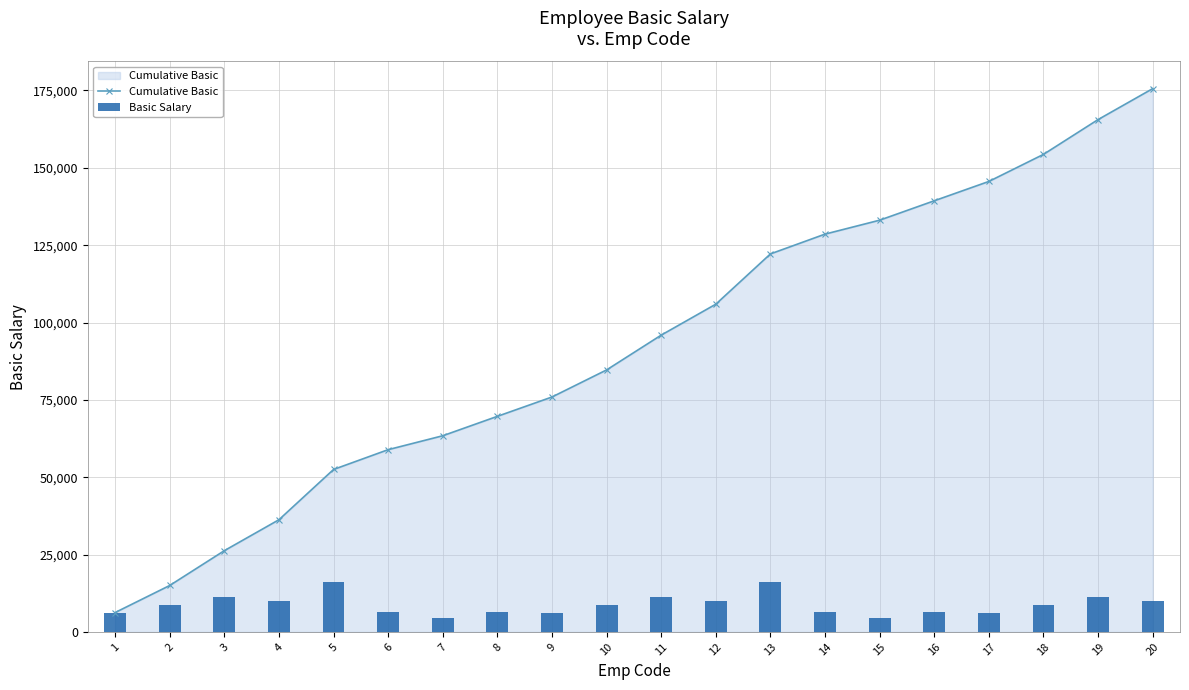

What value does the Basic Salary series have at 20, to the nearest 50?

10000